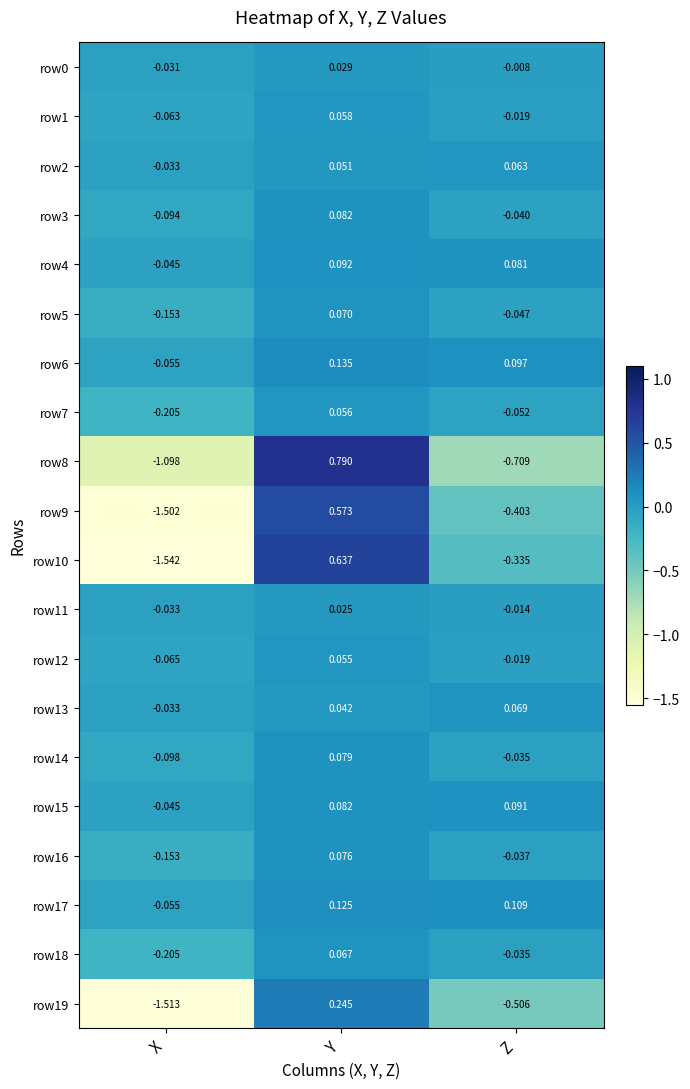

Rank the categories by row12 value from lowest to highest.

X, Z, Y